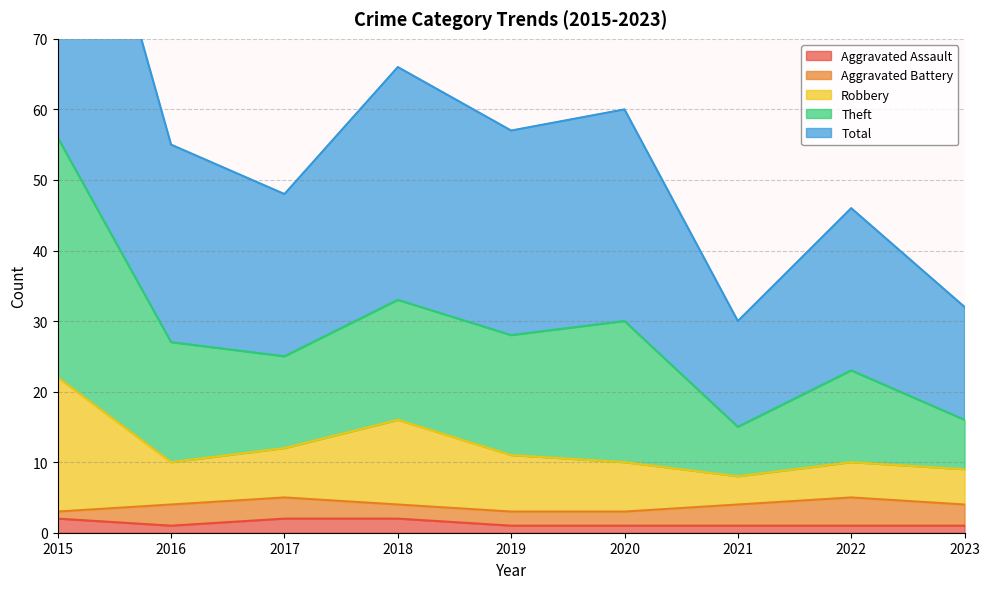

At which category is the sum across all series the highest?

2015